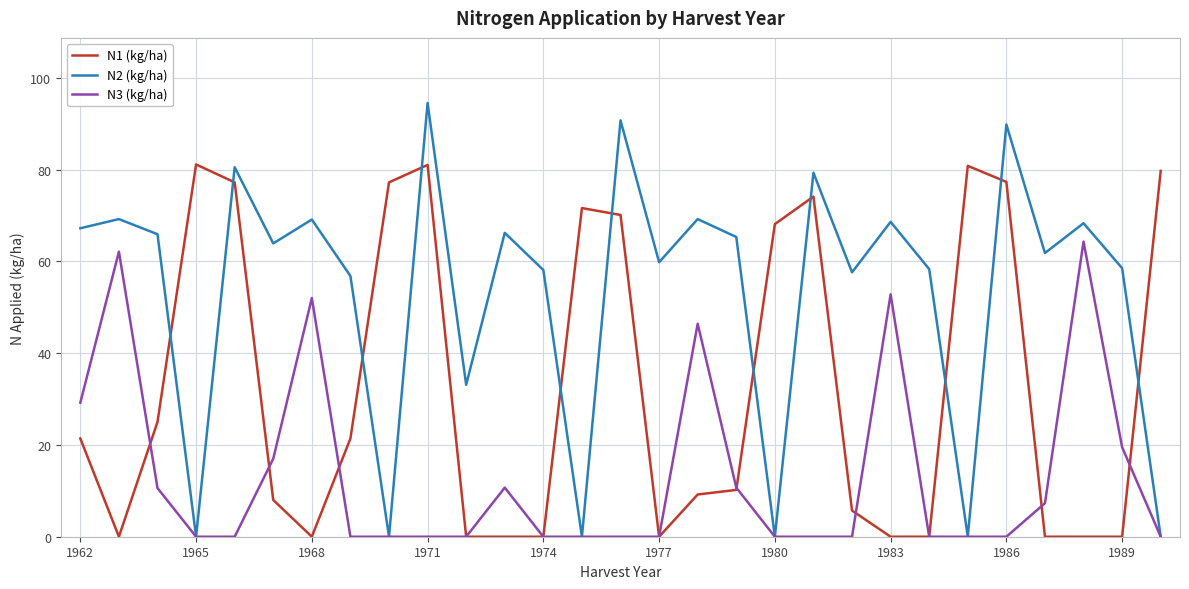

Which series has the widest spread of values?

N2 (kg/ha)